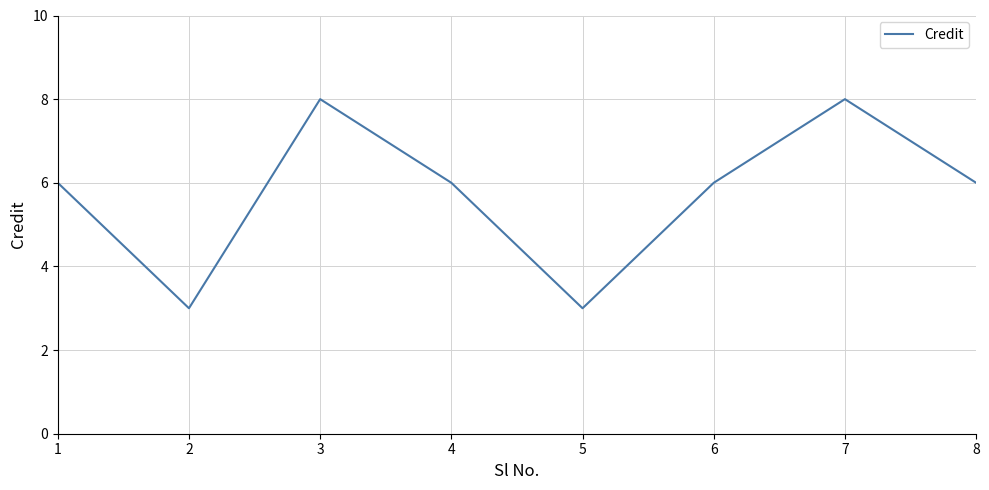

Between 4 and 2, which is larger?

4